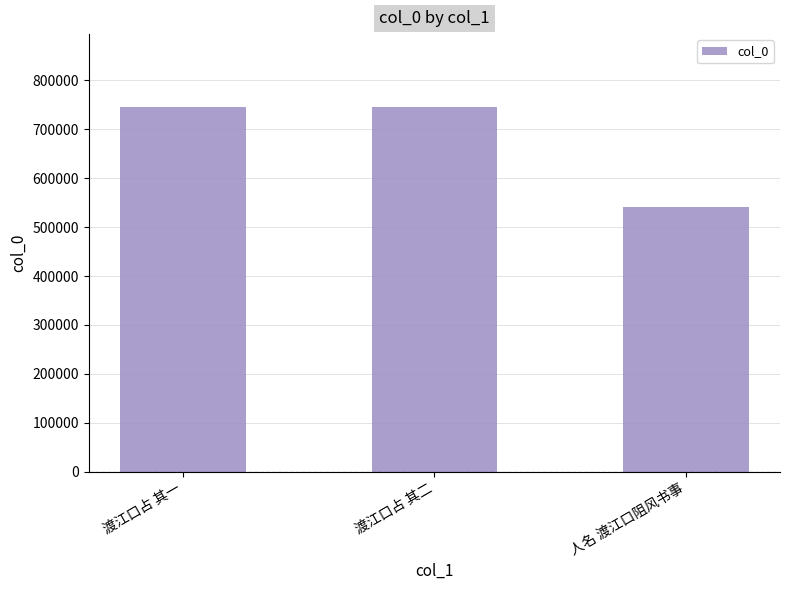

Where is the data nearest to the value 643012?

渡江口占 其一